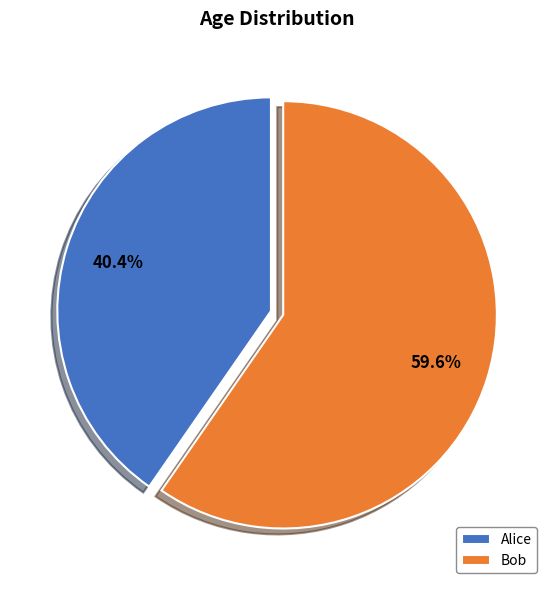

The Alice slice represents 40% of the pie. True or false?

True